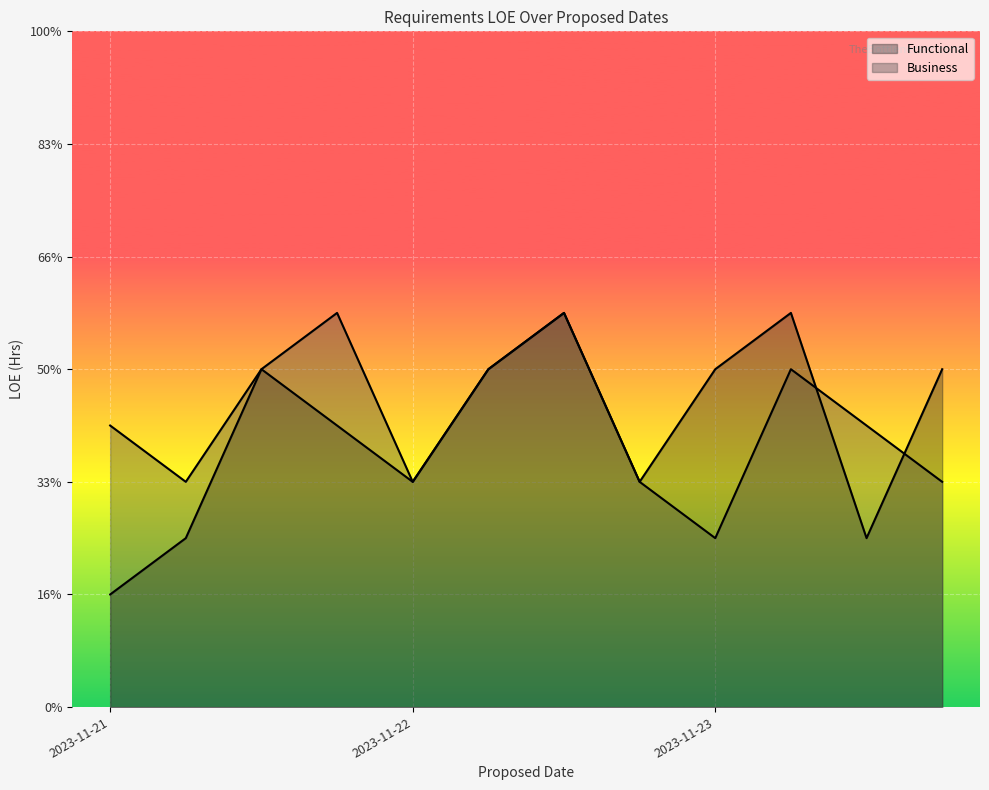

What is the highest value of the Functional series?

7